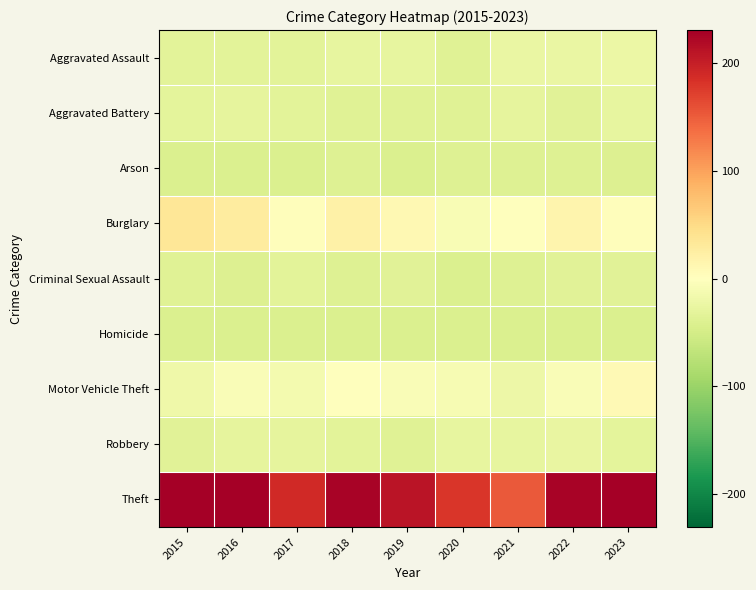

Reading left to right, what are all the values shown in this chart?

Aggravated Assault: 2015=-33.6	2016=-33.6	2017=-32.6	2018=-27.6	2019=-27.6	2020=-36.6	2021=-24.6	2022=-24.6	2023=-22.6
Aggravated Battery: 2015=-31.6	2016=-30.6	2017=-33.6	2018=-37.6	2019=-36.6	2020=-36.6	2021=-29.6	2022=-35.6	2023=-27.6
Arson: 2015=-41.6	2016=-42.6	2017=-41.6	2018=-39.6	2019=-41.6	2020=-39.6	2021=-39.6	2022=-38.6	2023=-40.6
Burglary: 2015=34.4	2016=28.4	2017=2.4	2018=21.4	2019=9.4	2020=-8.6	2021=0.4	2022=15.4	2023=3.4
Criminal Sexual Assault: 2015=-37.6	2016=-40.6	2017=-33.6	2018=-39.6	2019=-34.6	2020=-41.6	2021=-39.6	2022=-35.6	2023=-34.6
Homicide: 2015=-42.6	2016=-41.6	2017=-41.6	2018=-42.6	2019=-42.6	2020=-41.6	2021=-42.6	2022=-42.6	2023=-42.6
Motor Vehicle Theft: 2015=-19.6	2016=-5.6	2017=-13.6	2018=0.4	2019=-5.6	2020=-9.6	2021=-21.6	2022=-5.6	2023=8.4
Robbery: 2015=-34.6	2016=-29.6	2017=-30.6	2018=-33.6	2019=-37.6	2020=-27.6	2021=-27.6	2022=-25.6	2023=-31.6
Theft: 2015=230.4	2016=243.4	2017=189.4	2018=225.4	2019=209.4	2020=179.4	2021=152.4	2022=225.4	2023=235.4